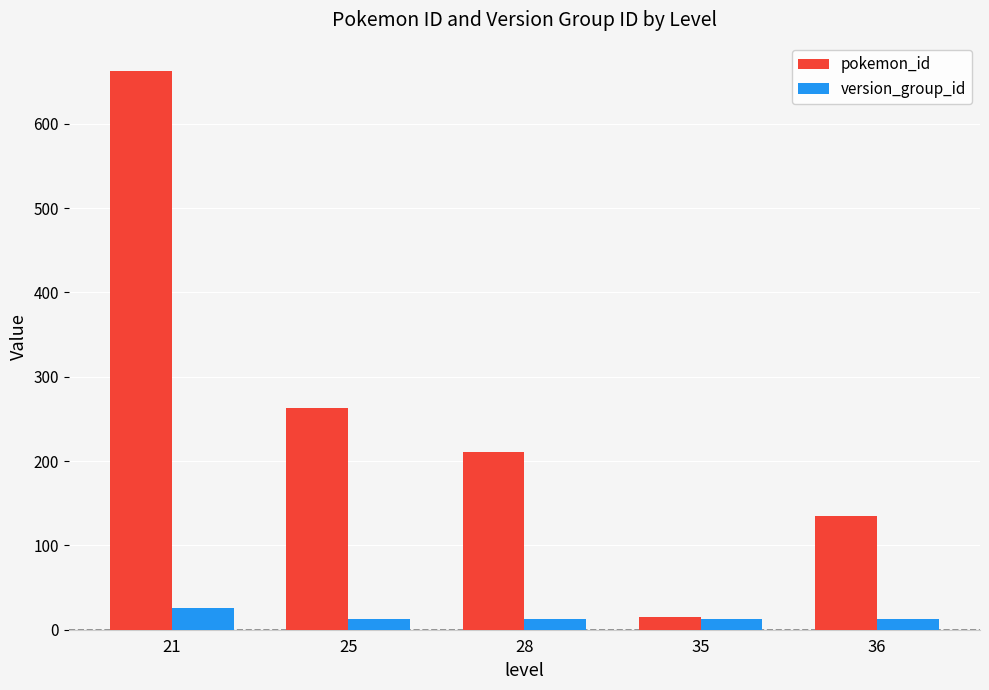

Rank the categories by pokemon_id value from lowest to highest.

35, 36, 28, 25, 21